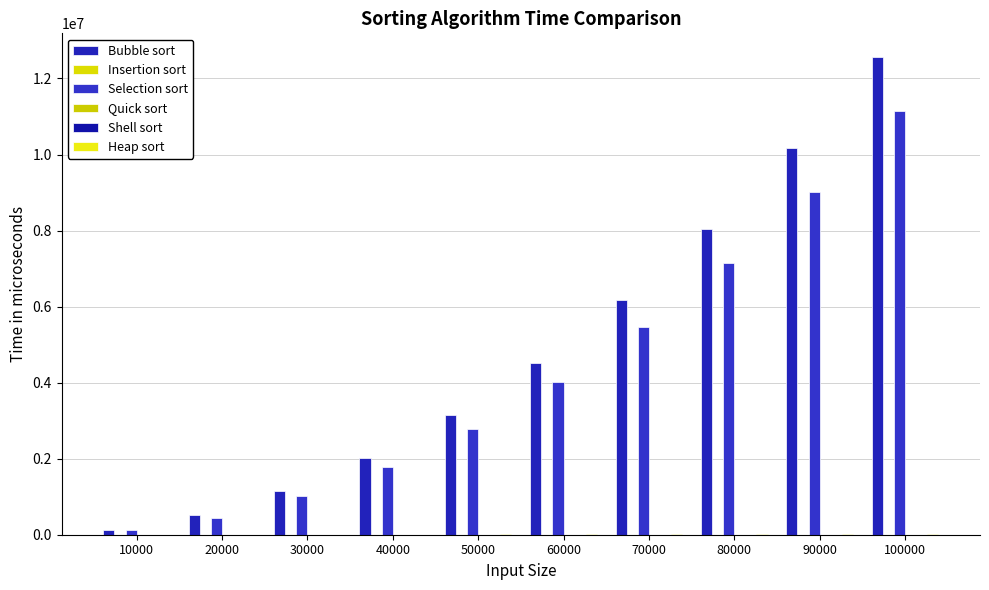

List the labels in order of Shell sort value, smallest first.

10000, 20000, 30000, 40000, 50000, 60000, 70000, 80000, 90000, 100000